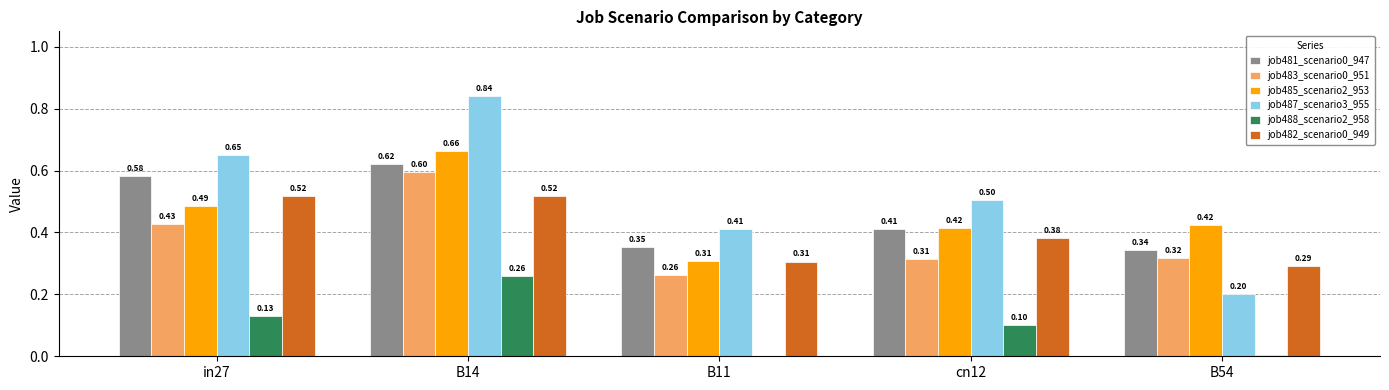

Which series has the widest spread of values?

job487_scenario3_955